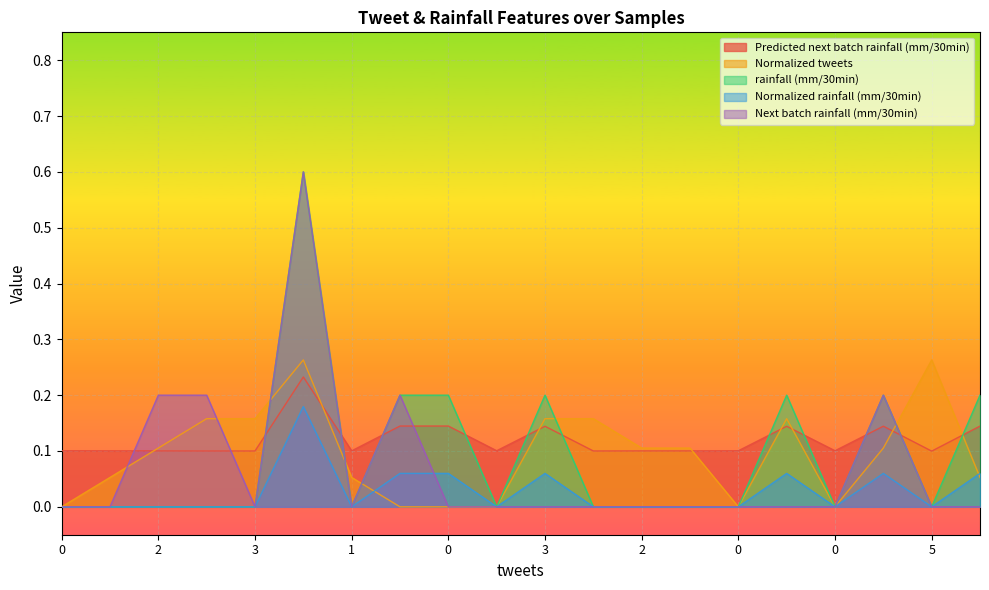

After their last crossing, which series has the higher values: Normalized tweets or rainfall (mm/30min)?

rainfall (mm/30min)